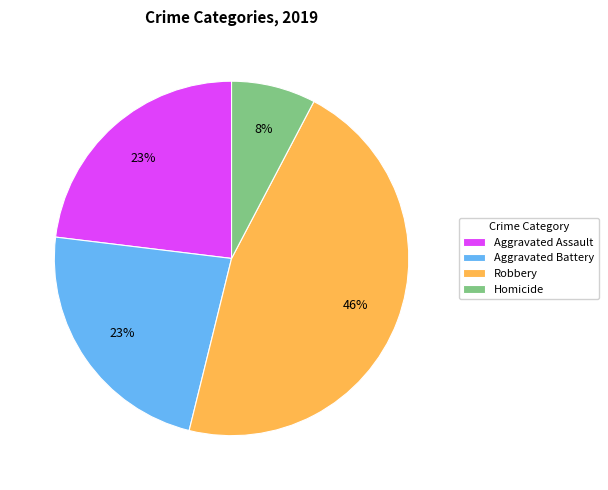

To the nearest percent, what is the difference between the largest and smallest slice percentages?

38%